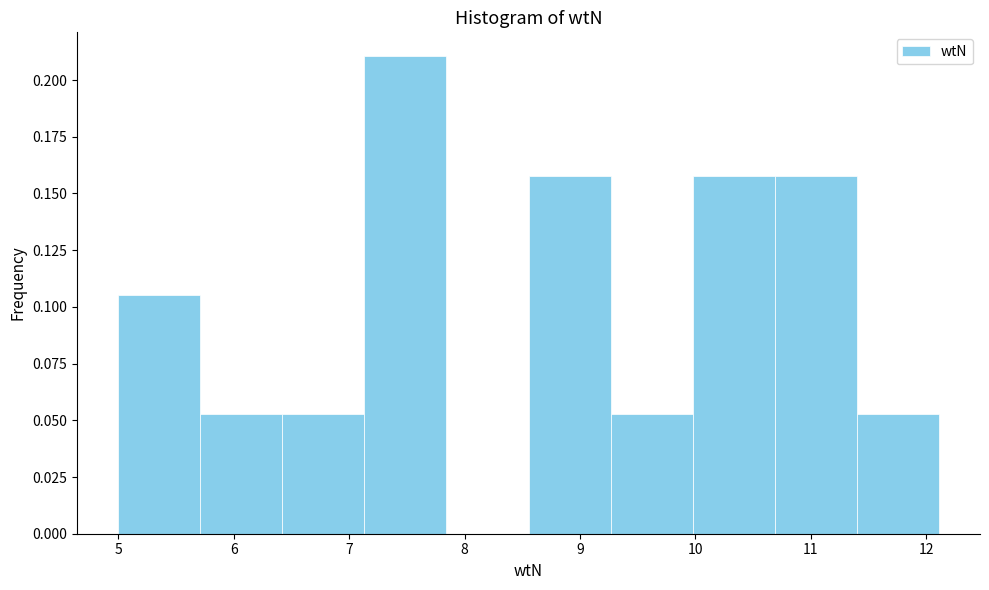

Over which range of the x-axis is the bar tallest?

7.1 to 7.8